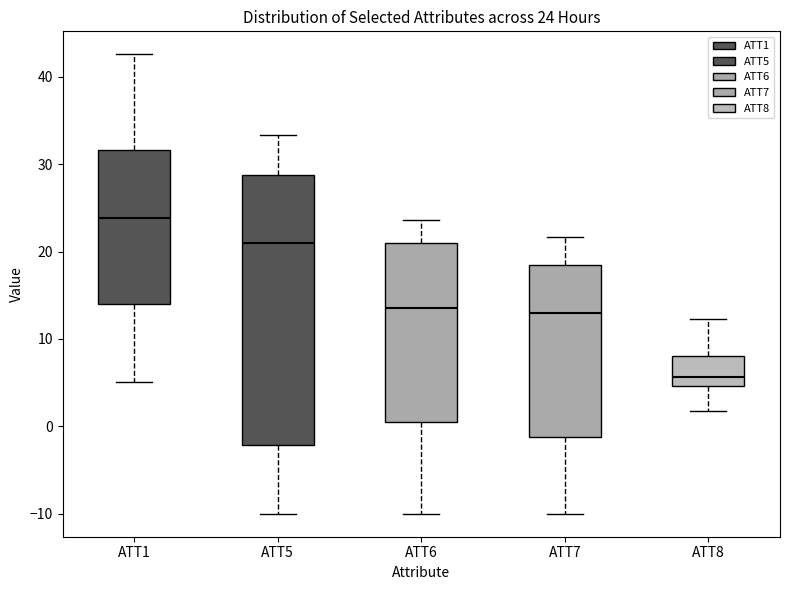

Which box is the tallest, from its lower edge to its upper edge?

ATT5